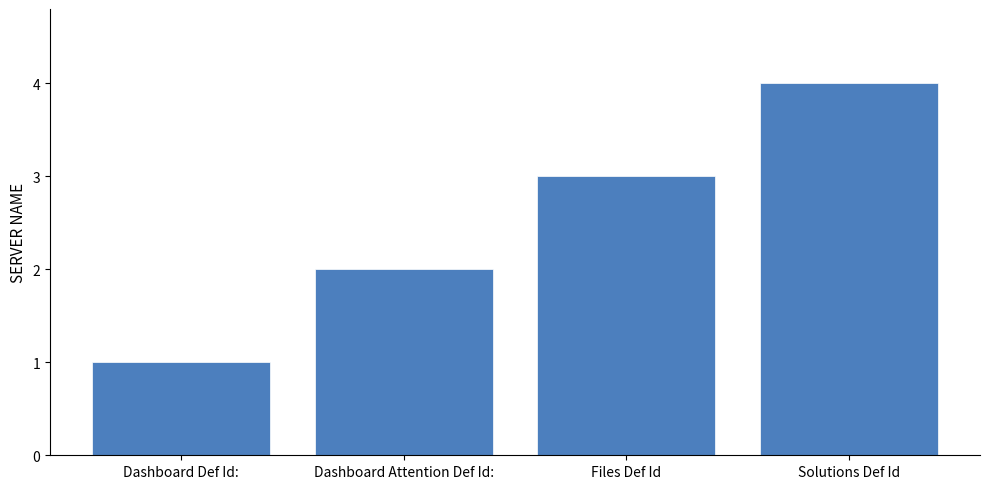

Read the value at Dashboard Attention Def Id:.

2